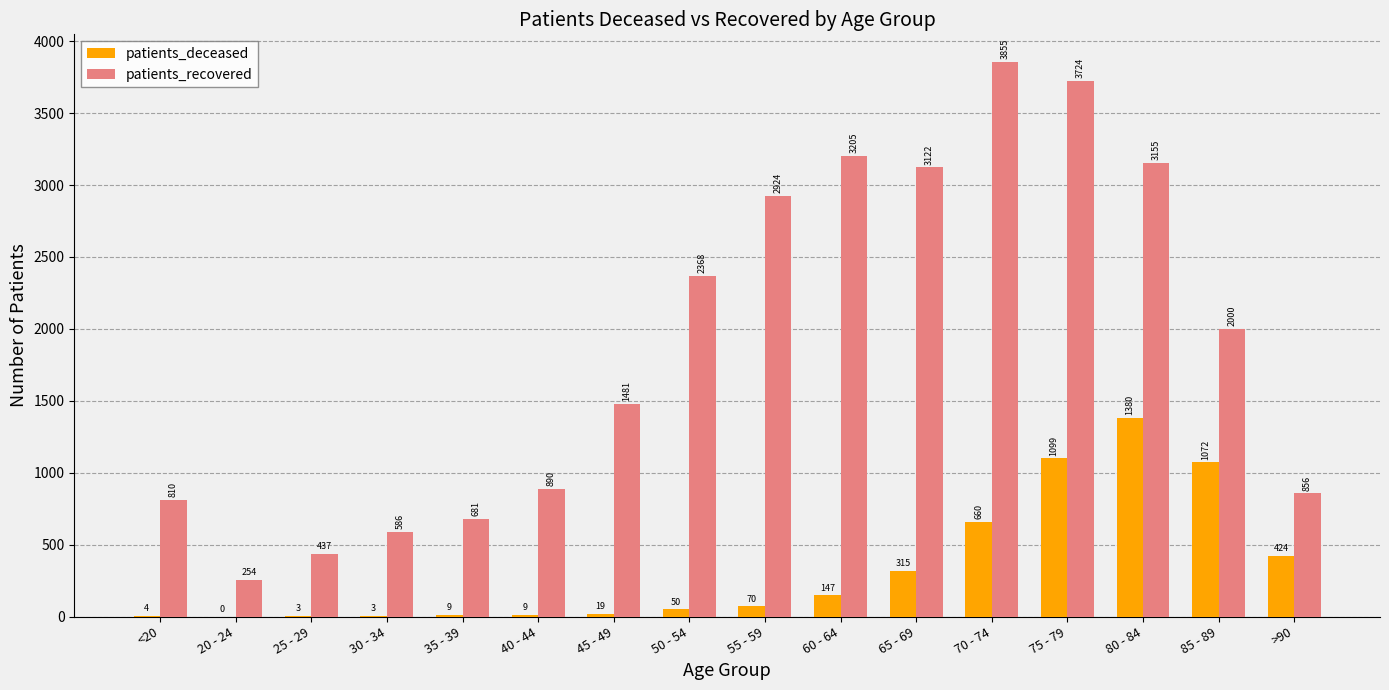

At which category is the sum across all series the highest?

75 - 79